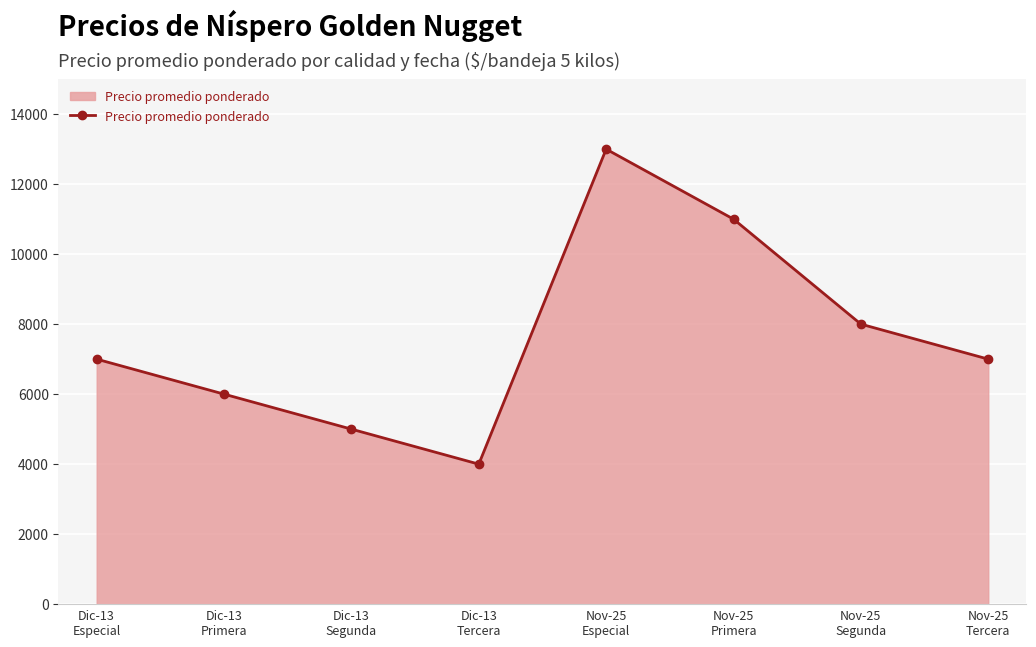

What is the label of the 2nd point from the left?

Dic-13
Primera